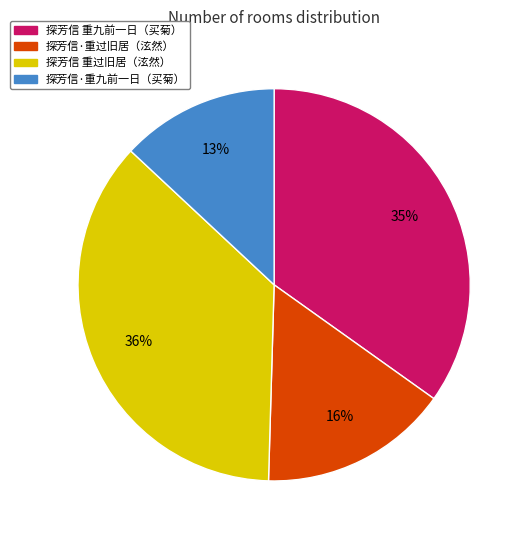

Which slice is the smallest?

探芳信·重九前一日（买菊）